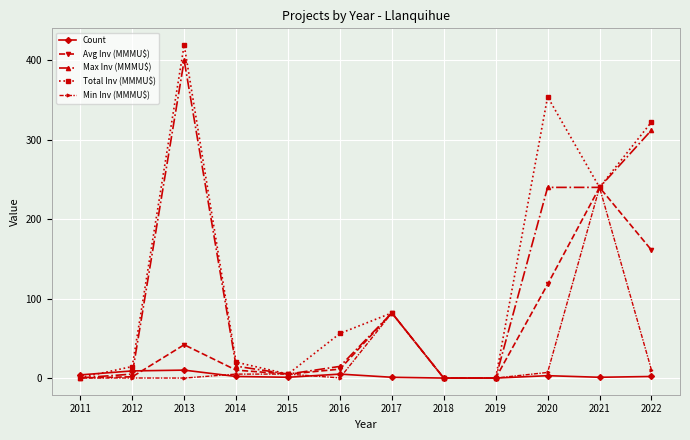

What is the value of the Max Inv (MMMU$) point at the 11th from the left?

240.0